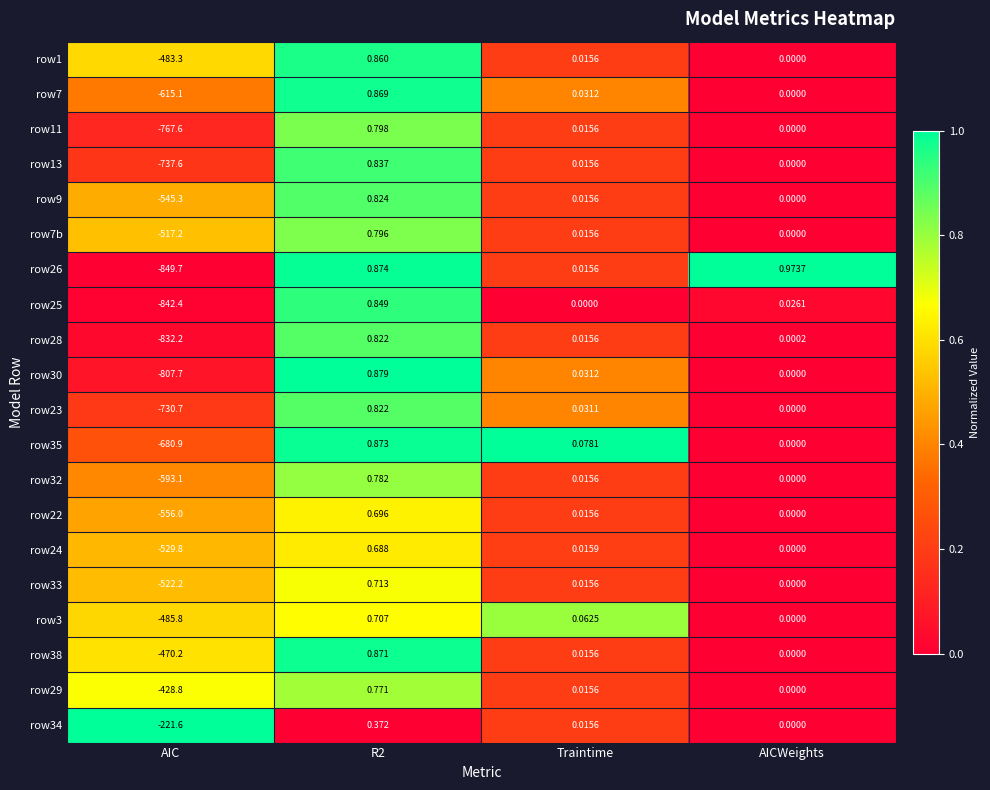

Where is row24 nearest to the value -264?

AICWeights